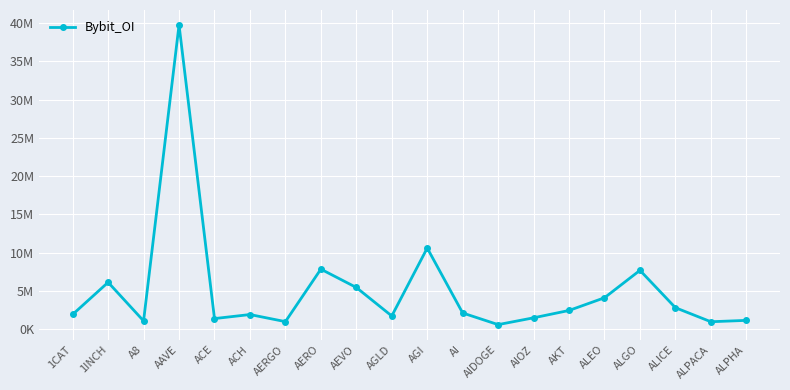

Does the chart have visible grid lines?

Yes